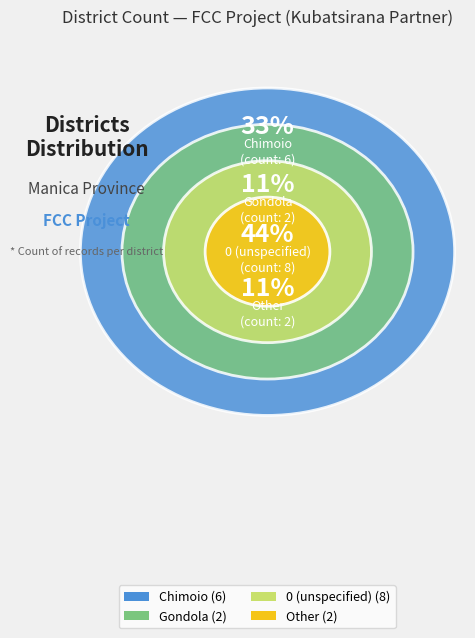

Count the number of slices in the pie.

4